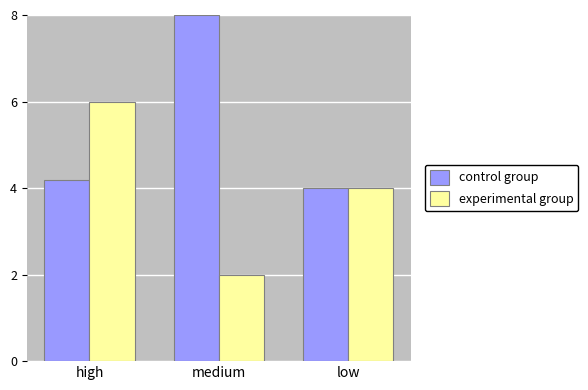

Is it true that experimental group equals 3.1 at high?

False